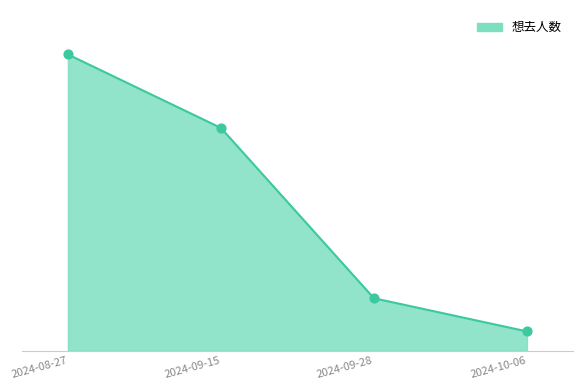

Approximately how many times larger is the value at 2024-10-06 compared to 2024-08-27?

0.1